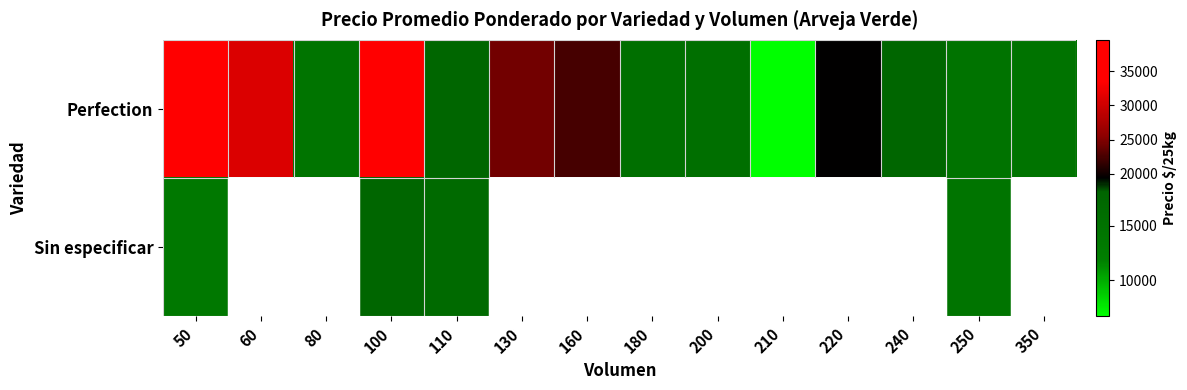

The value of Perfection at 80 is 14375.0. True or false?

True